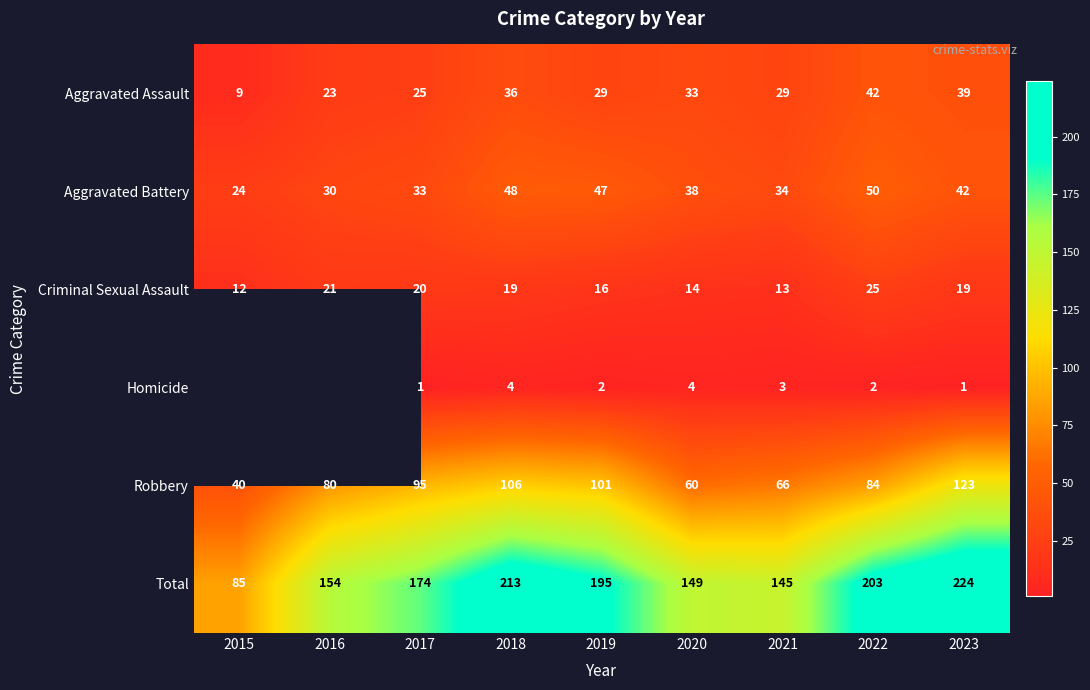

At which label does Robbery first exceed 84?

2017